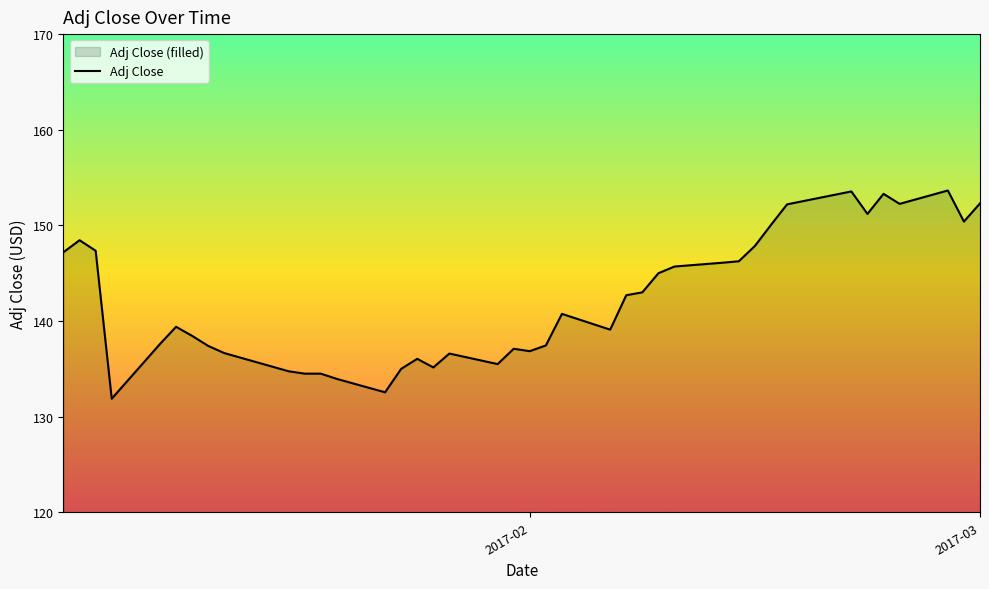

What is the value of the 33rd point from the left?

152.2